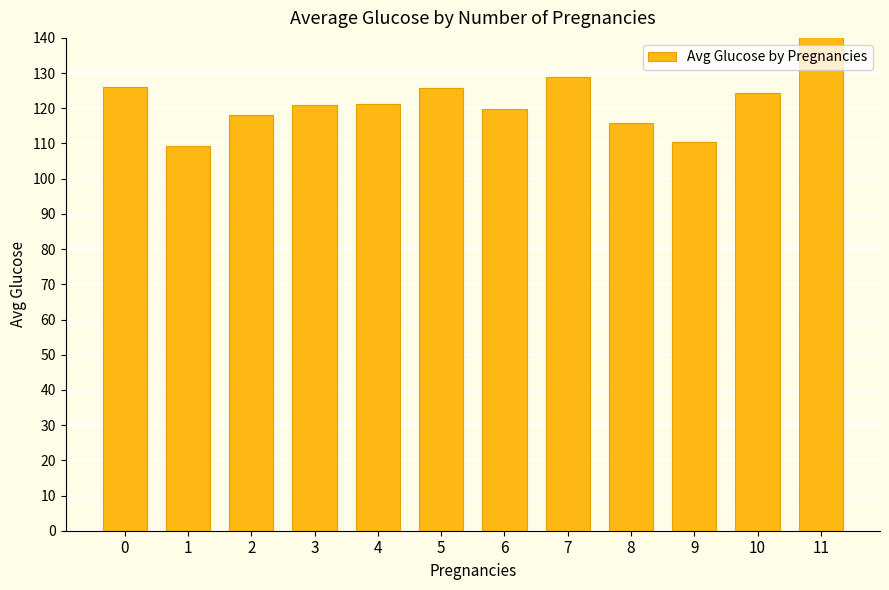

How many categories are shown in the chart?

12